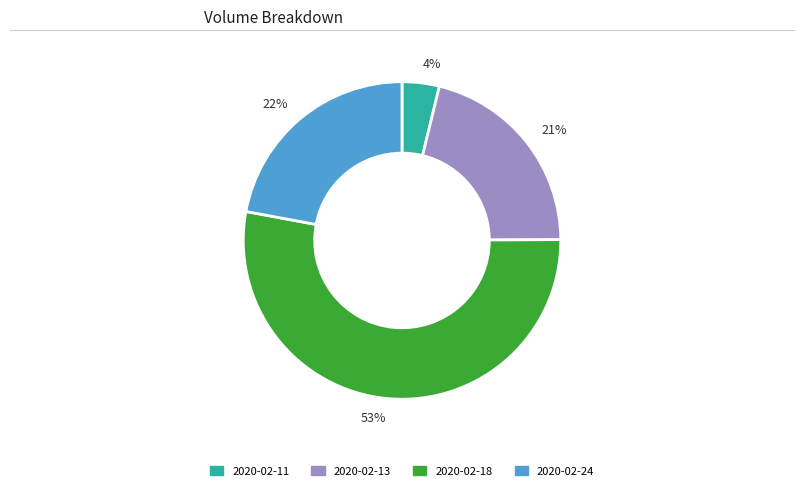

Is it true that 53% is 53% of the pie?

True